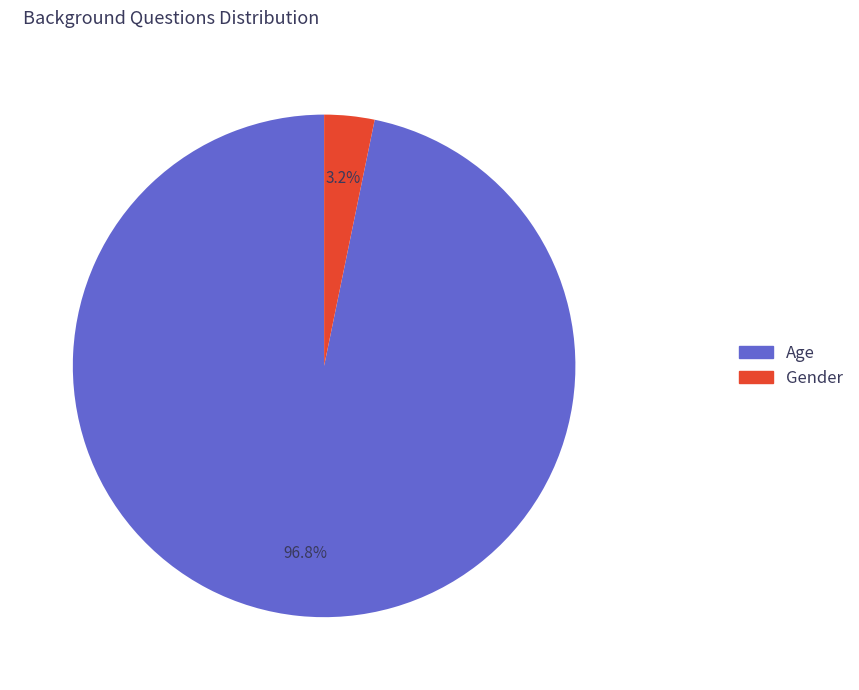

What percentage is NOT represented by Gender?

96.8%